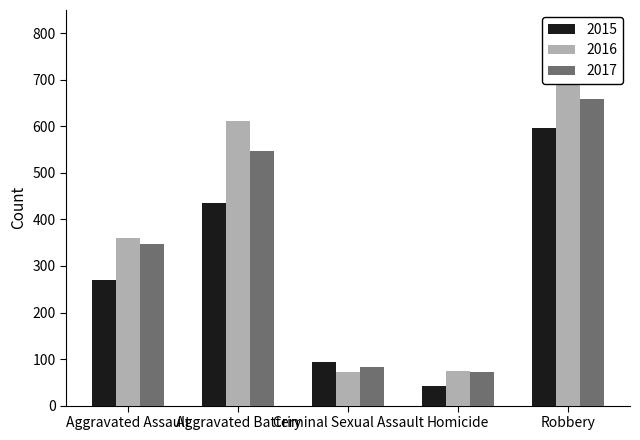

The value of 2016 at Aggravated Assault is 360. True or false?

True